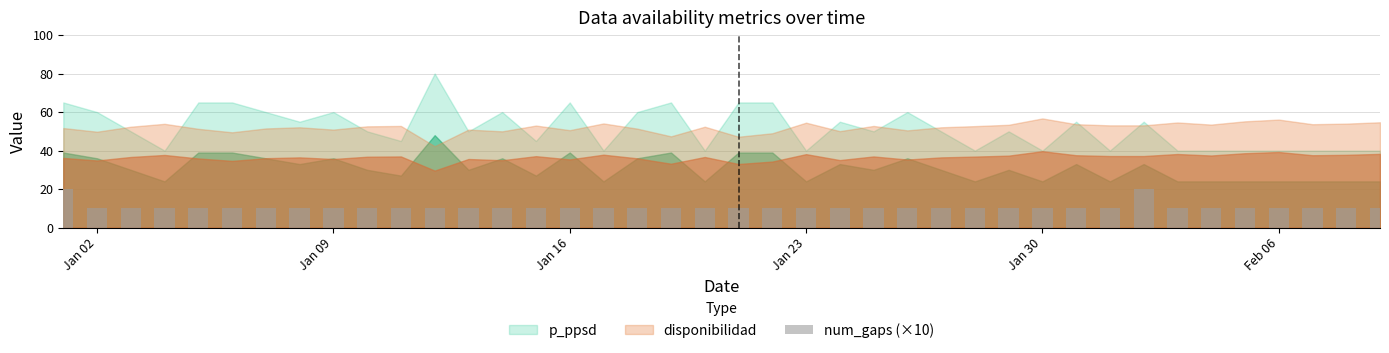

What is the value of the 35th bar from the left?

10